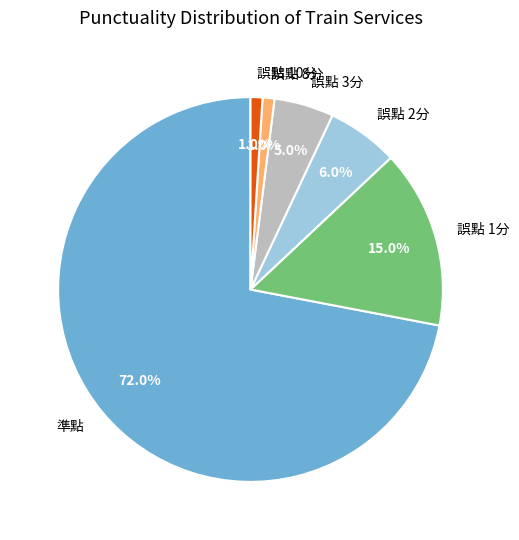

To the nearest percent, what portion does 準點 represent?

72%